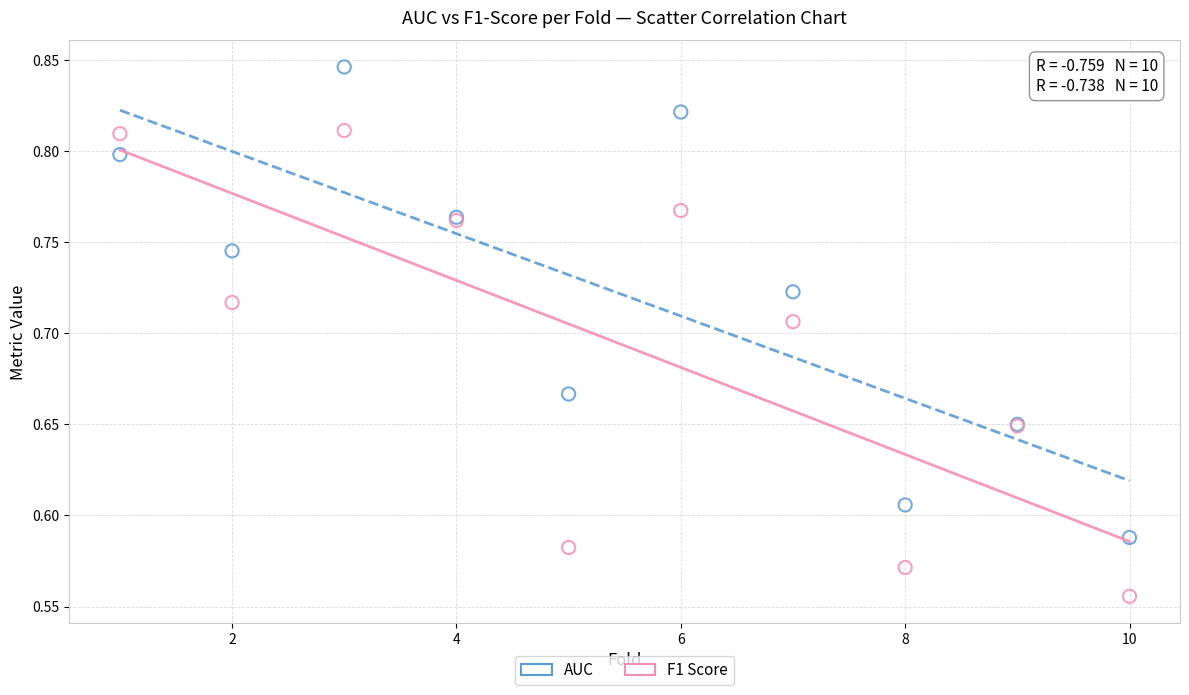

Which series contains the lowest Y value?

F1 Score